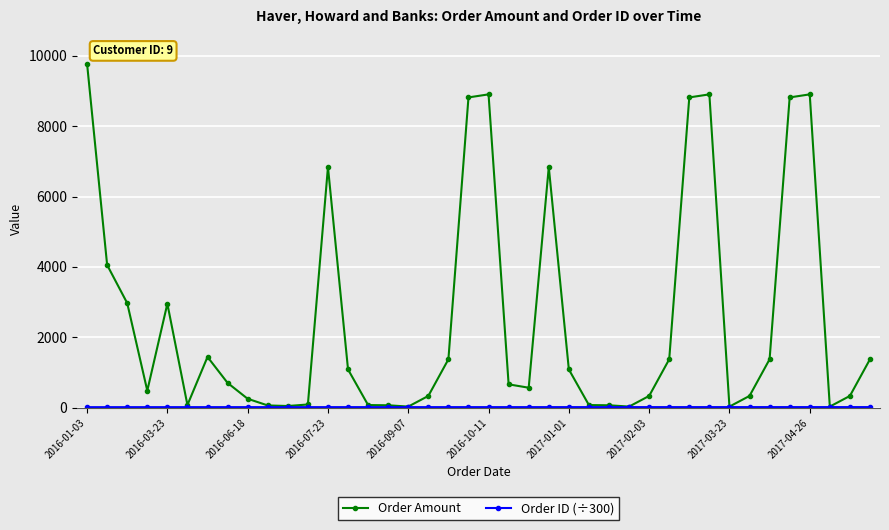

Which series has the largest total across all categories?

Order Amount